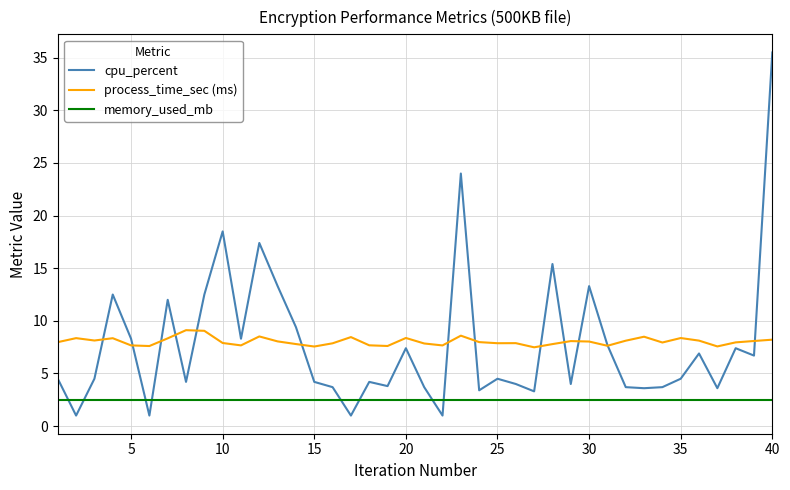

What is the lowest value of the cpu_percent series?

1.0